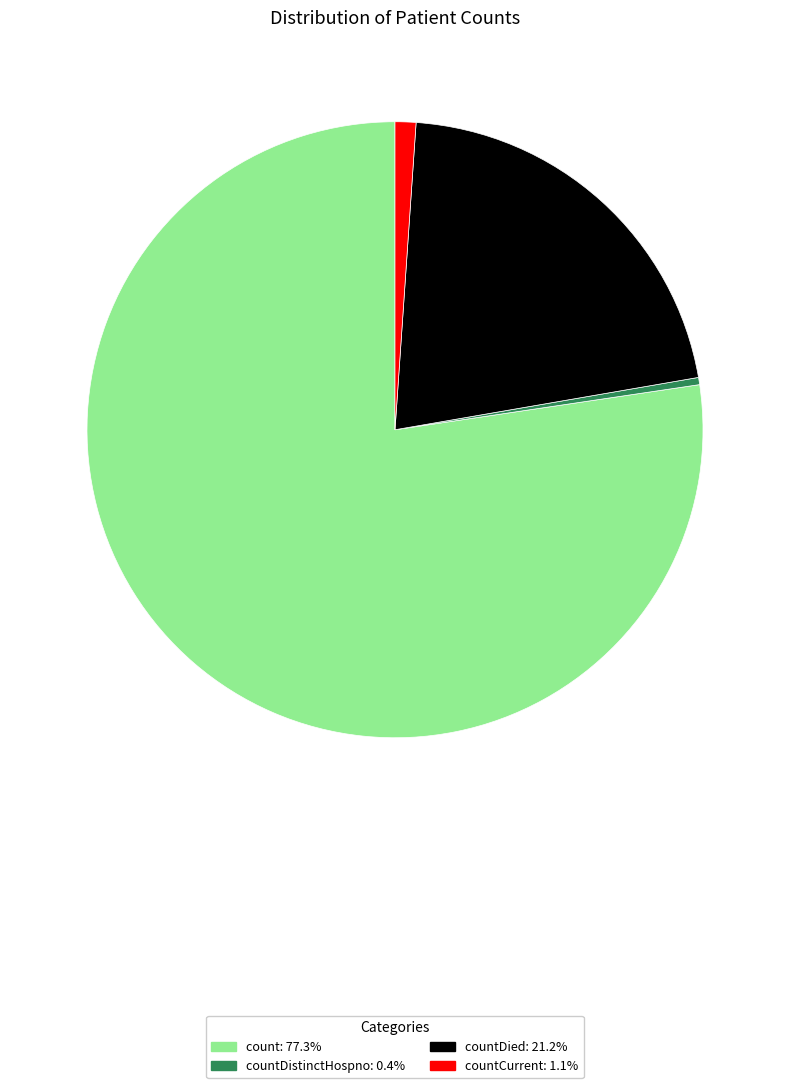

Does any single category account for the majority?

Yes